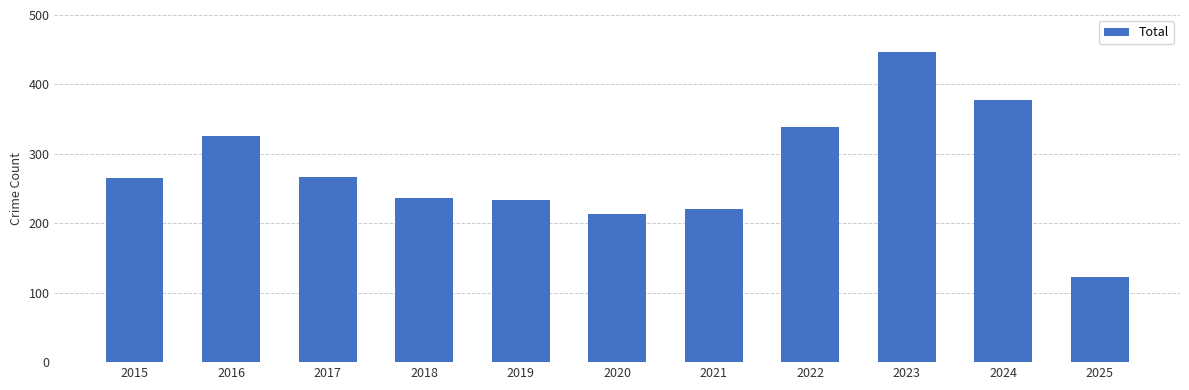

The chart shows a value of 87 at 2019. True or false?

False